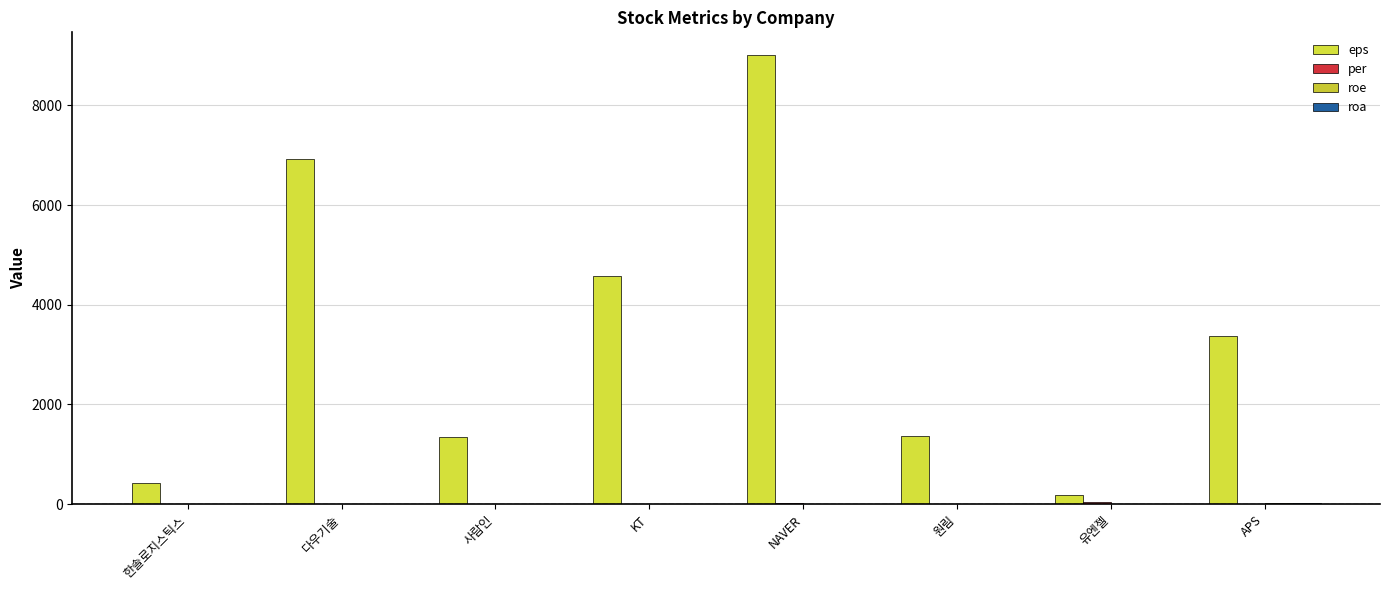

Which label corresponds to the largest value in the chart?

NAVER